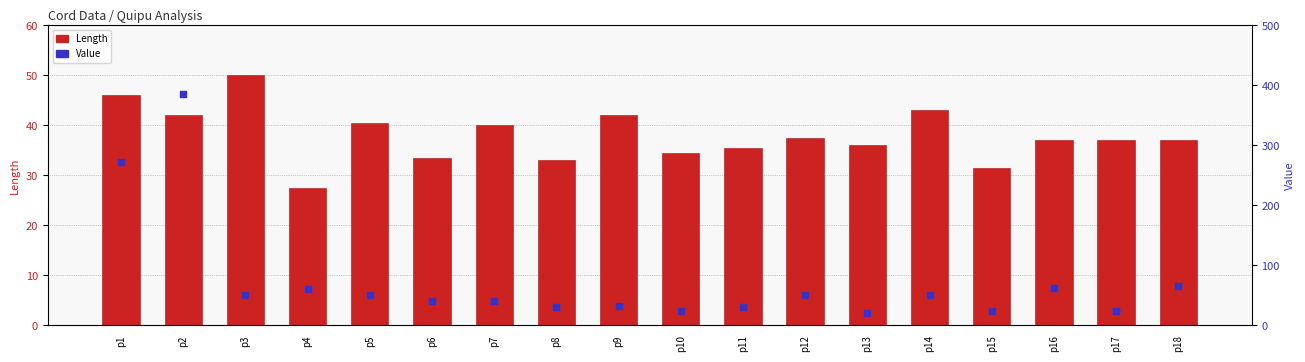

At which category is the sum across all series the highest?

p2